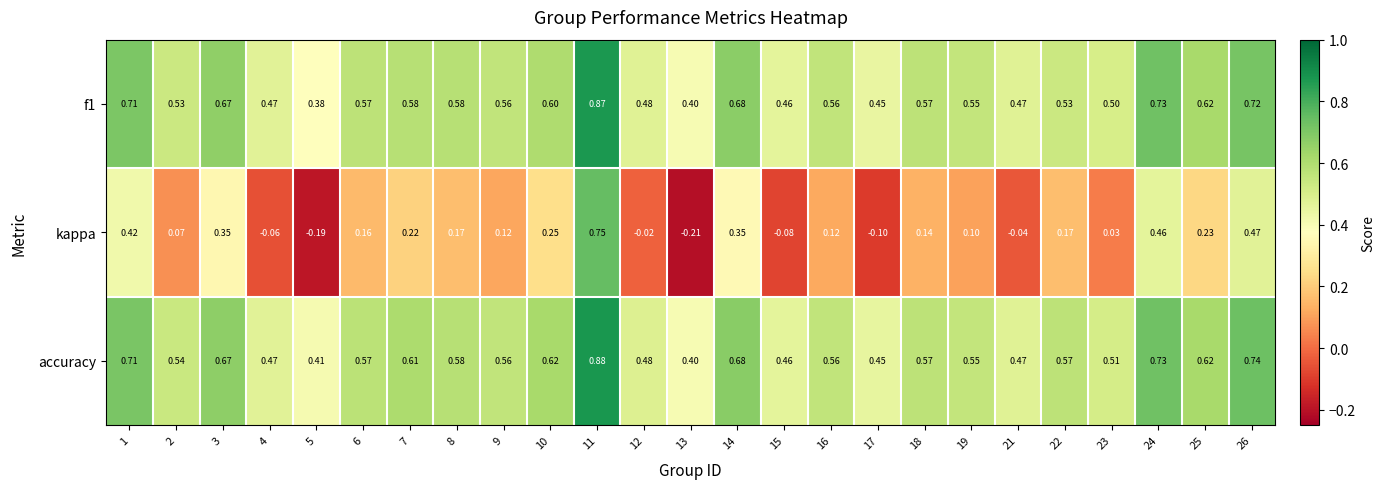

Which series has the largest range (max minus min)?

kappa